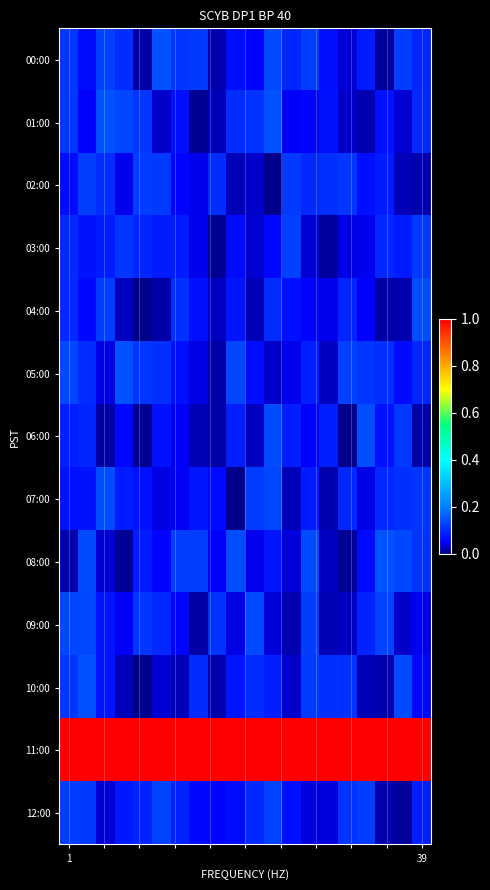

Count the number of data series in this chart.

13